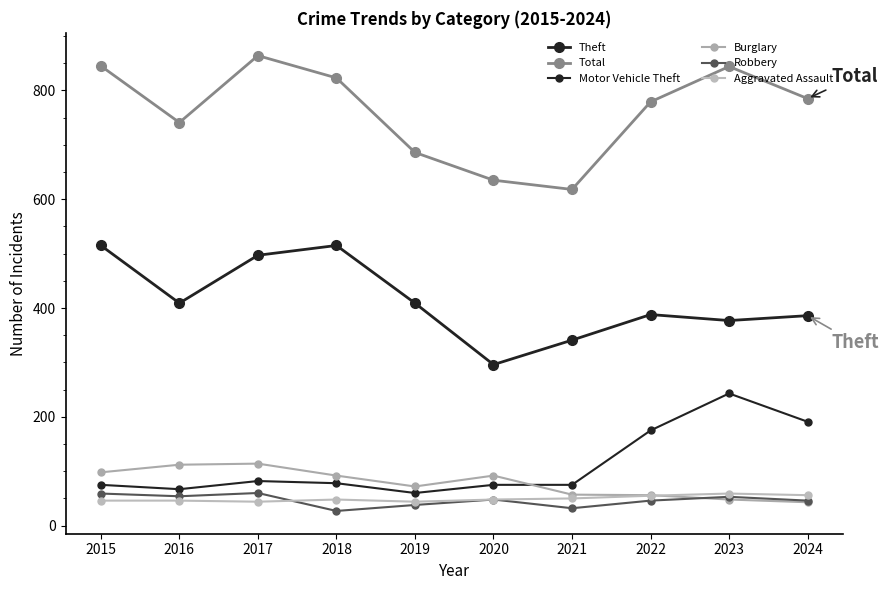

What is the value of the Theft point at the 8th from the left?

388